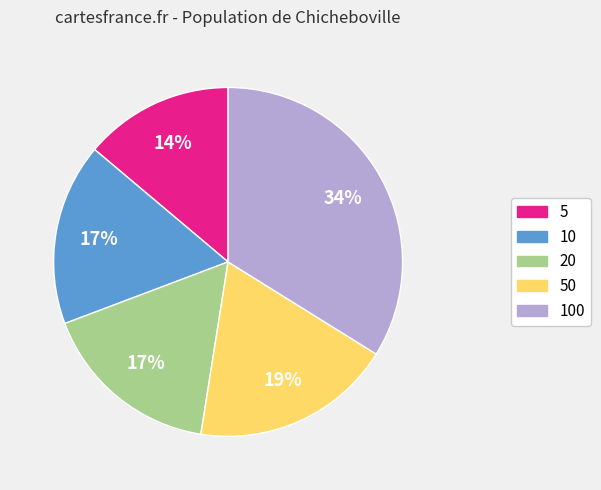

Is it true that 100 is 34% of the pie?

True